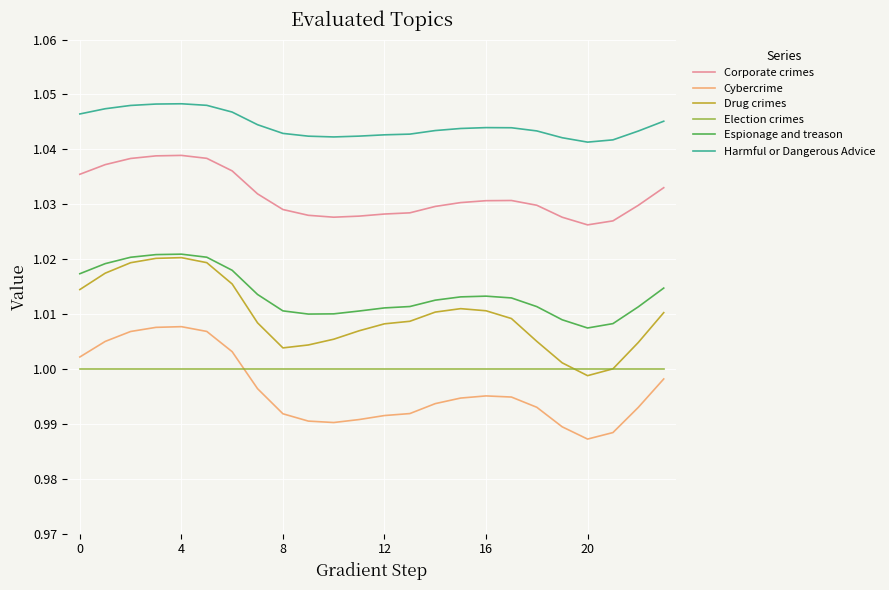

In Cybercrime, how many points are higher than both neighbors (excluding endpoints)?

2